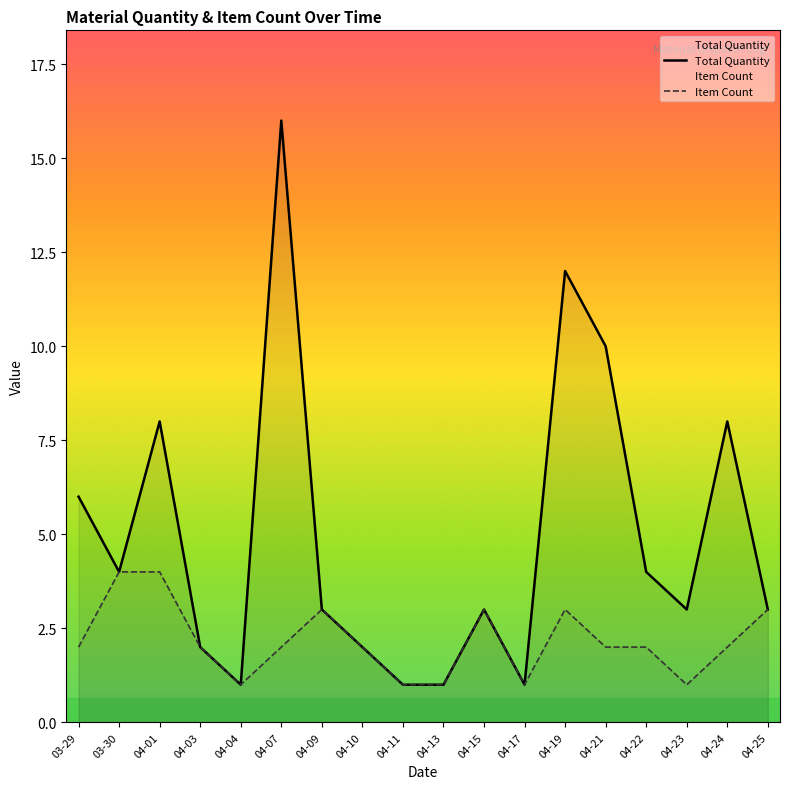

List the series in order of their overall mean, highest first.

Total Quantity, Item Count